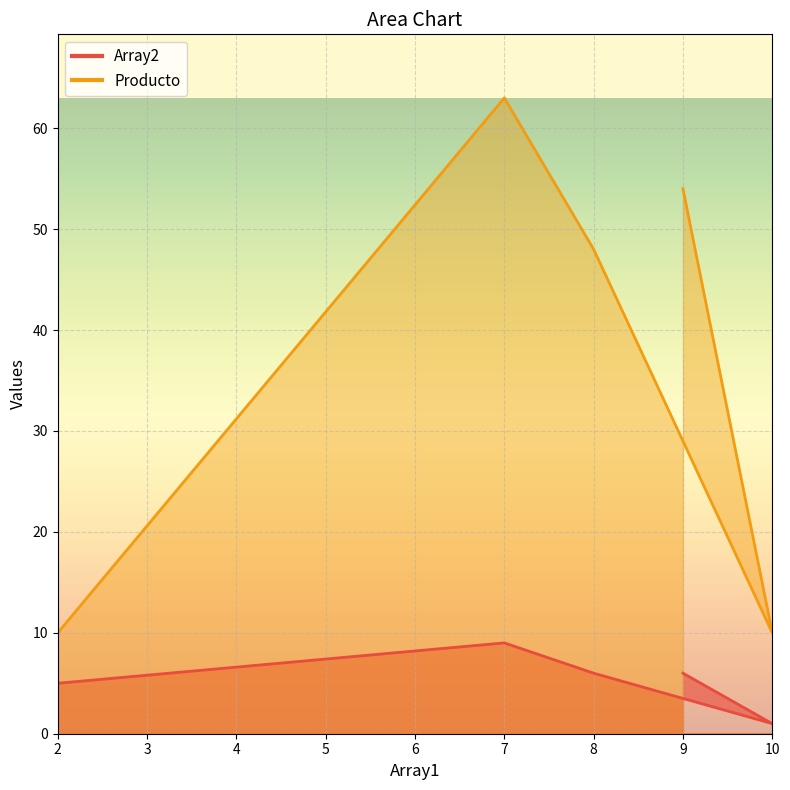

Where is the first local minimum for Producto?

10